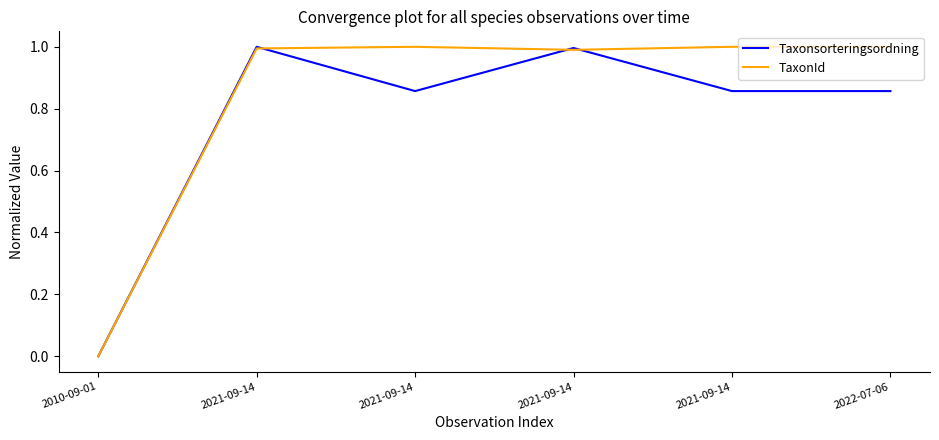

Count the number of data series in this chart.

2